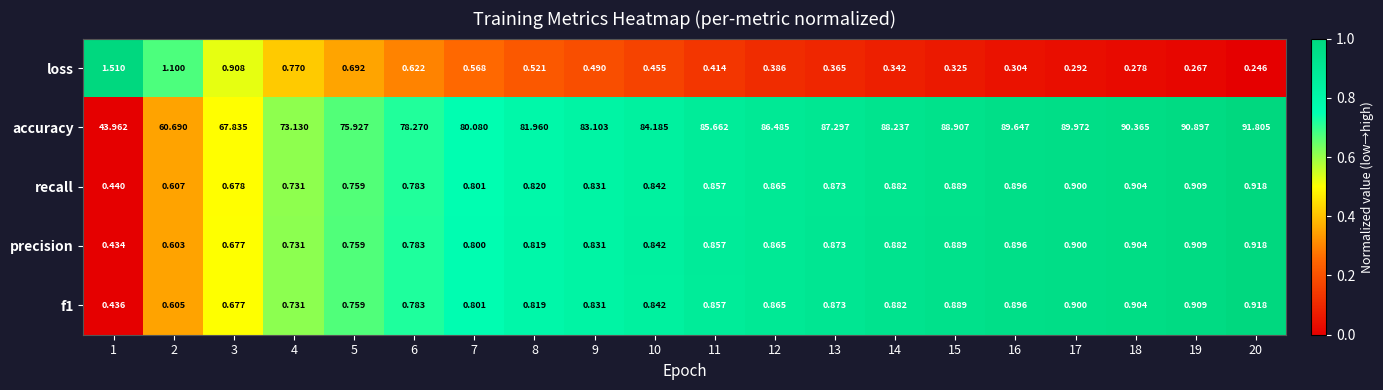

Which series has the largest total across all categories?

accuracy